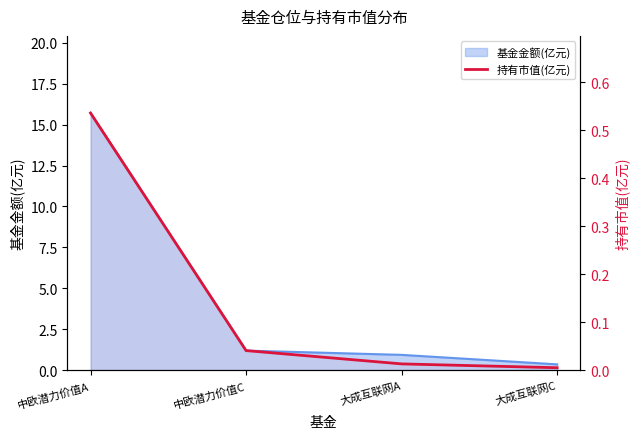

Which category has the highest value across all series?

中欧潜力价值A